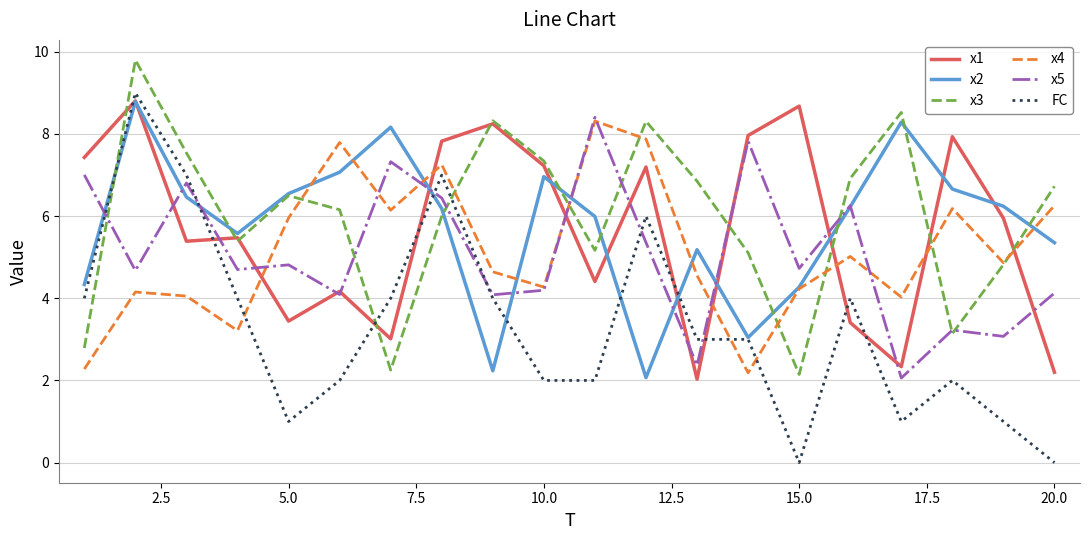

What is the highest value of the x1 series?

8.8